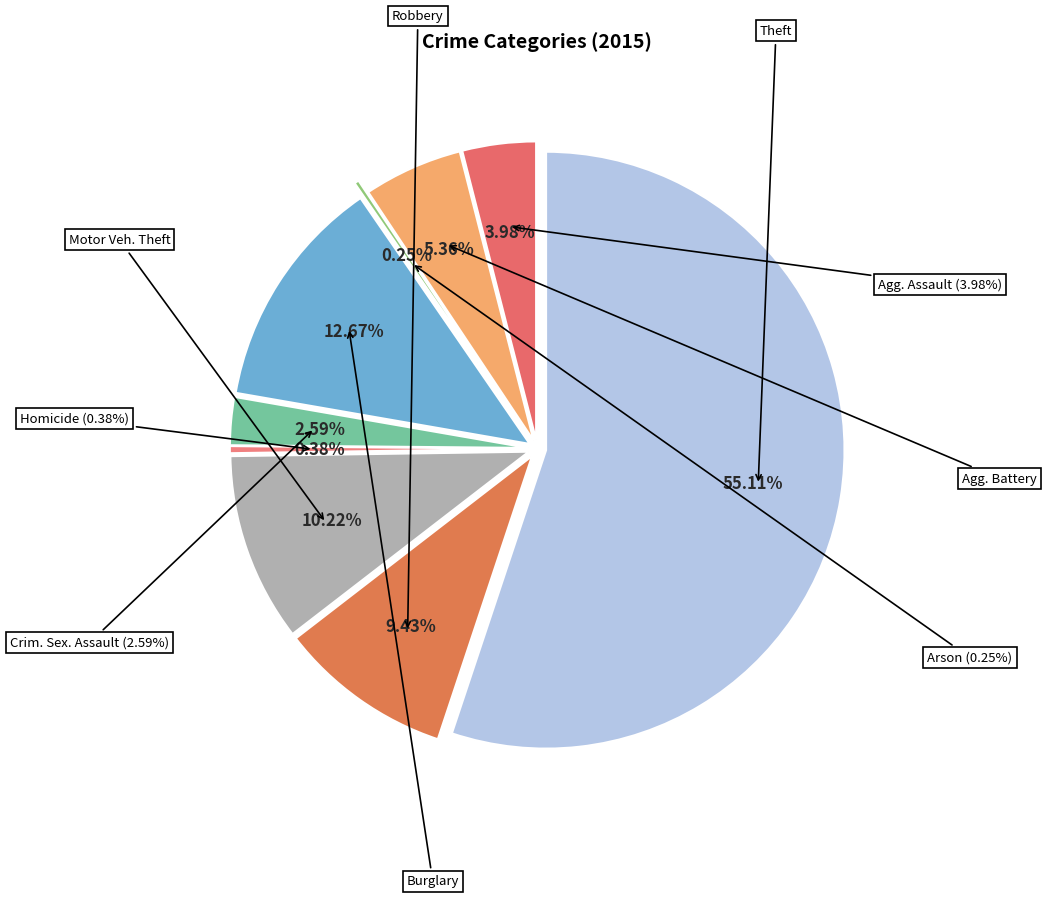

Which slice represents more than half of the pie?

Theft